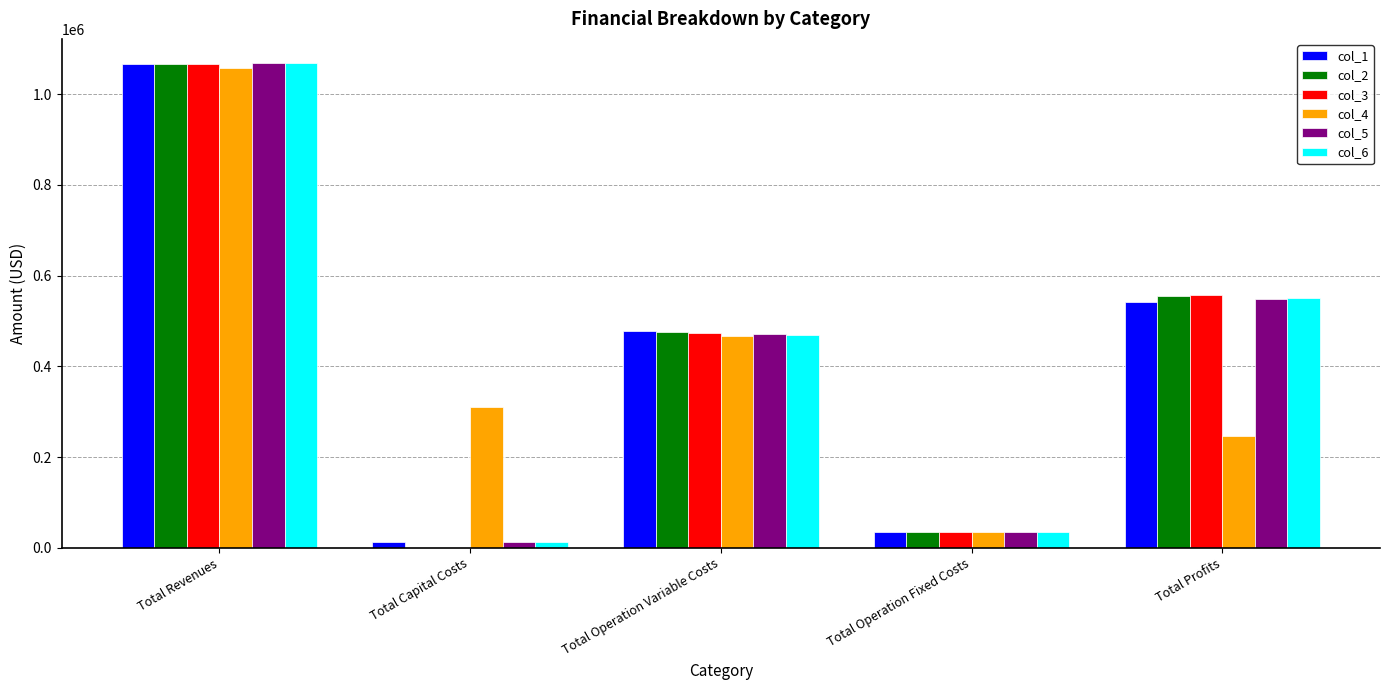

The col_3 series shows 34888.6 at Total Operation Fixed Costs. True or false?

True